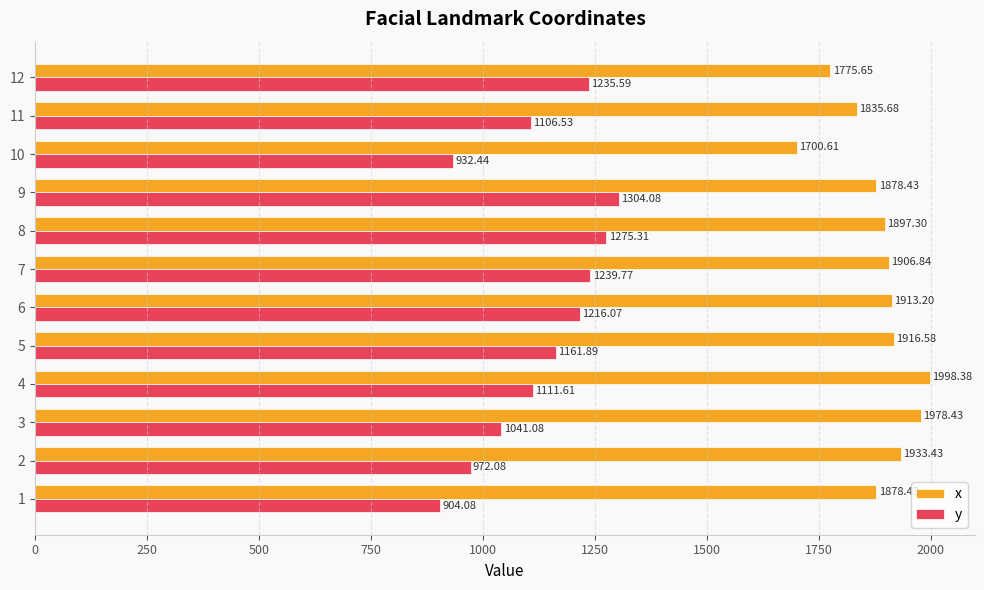

List the series in order of their peak value, highest first.

x, y